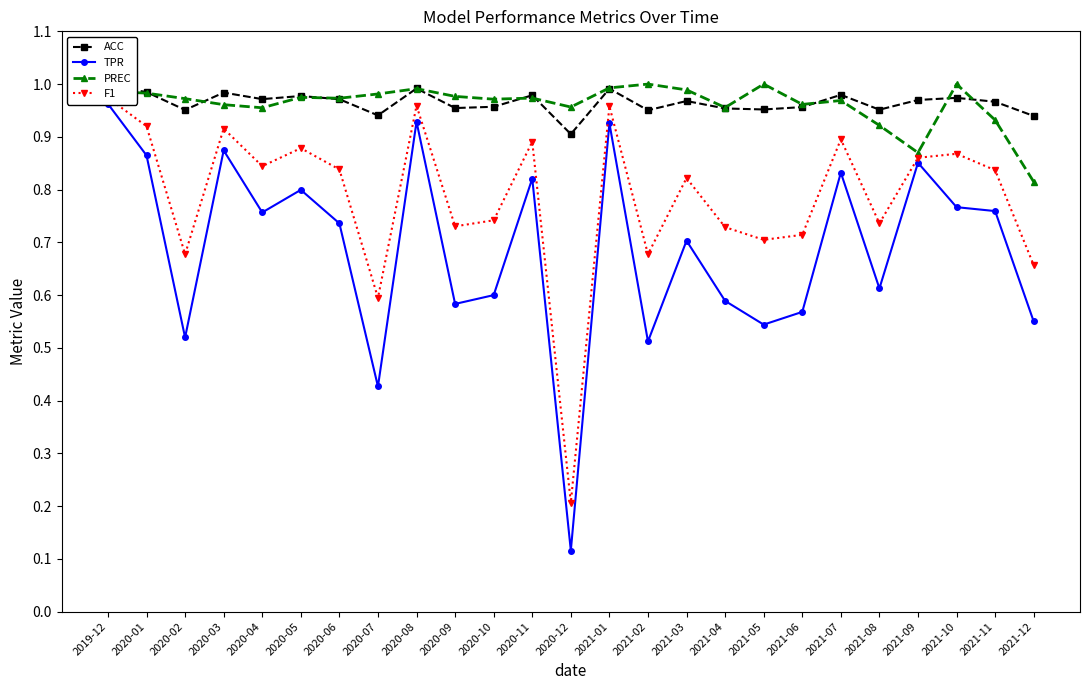

Reading right to left, what are all the values shown in this chart?

ACC: 2021-12=0.9	2021-11=1.0	2021-10=1.0	2021-09=1.0	2021-08=1.0	2021-07=1.0	2021-06=1.0	2021-05=1.0	2021-04=1.0	2021-03=1.0	2021-02=1.0	2021-01=1.0	2020-12=0.9	2020-11=1.0	2020-10=1.0	2020-09=1.0	2020-08=1.0	2020-07=0.9	2020-06=1.0	2020-05=1.0	2020-04=1.0	2020-03=1.0	2020-02=1.0	2020-01=1.0	2019-12=1.0
TPR: 2021-12=0.6	2021-11=0.8	2021-10=0.8	2021-09=0.9	2021-08=0.6	2021-07=0.8	2021-06=0.6	2021-05=0.5	2021-04=0.6	2021-03=0.7	2021-02=0.5	2021-01=0.9	2020-12=0.1	2020-11=0.8	2020-10=0.6	2020-09=0.6	2020-08=0.9	2020-07=0.4	2020-06=0.7	2020-05=0.8	2020-04=0.8	2020-03=0.9	2020-02=0.5	2020-01=0.9	2019-12=1.0
PREC: 2021-12=0.8	2021-11=0.9	2021-10=1.0	2021-09=0.9	2021-08=0.9	2021-07=1.0	2021-06=1.0	2021-05=1.0	2021-04=1.0	2021-03=1.0	2021-02=1.0	2021-01=1.0	2020-12=1.0	2020-11=1.0	2020-10=1.0	2020-09=1.0	2020-08=1.0	2020-07=1.0	2020-06=1.0	2020-05=1.0	2020-04=1.0	2020-03=1.0	2020-02=1.0	2020-01=1.0	2019-12=1.0
F1: 2021-12=0.7	2021-11=0.8	2021-10=0.9	2021-09=0.9	2021-08=0.7	2021-07=0.9	2021-06=0.7	2021-05=0.7	2021-04=0.7	2021-03=0.8	2021-02=0.7	2021-01=1.0	2020-12=0.2	2020-11=0.9	2020-10=0.7	2020-09=0.7	2020-08=1.0	2020-07=0.6	2020-06=0.8	2020-05=0.9	2020-04=0.8	2020-03=0.9	2020-02=0.7	2020-01=0.9	2019-12=1.0